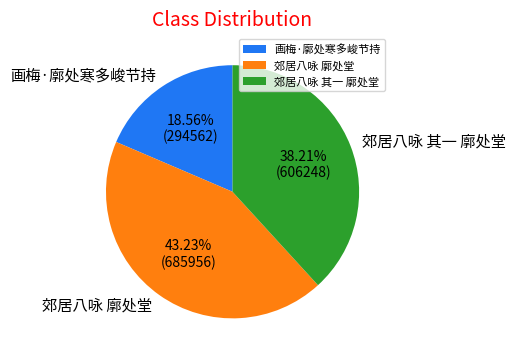

Combined, what portion of the pie is 郊居八咏 其一 廓处堂 and 画梅·廓处寒多峻节持?

56.8%